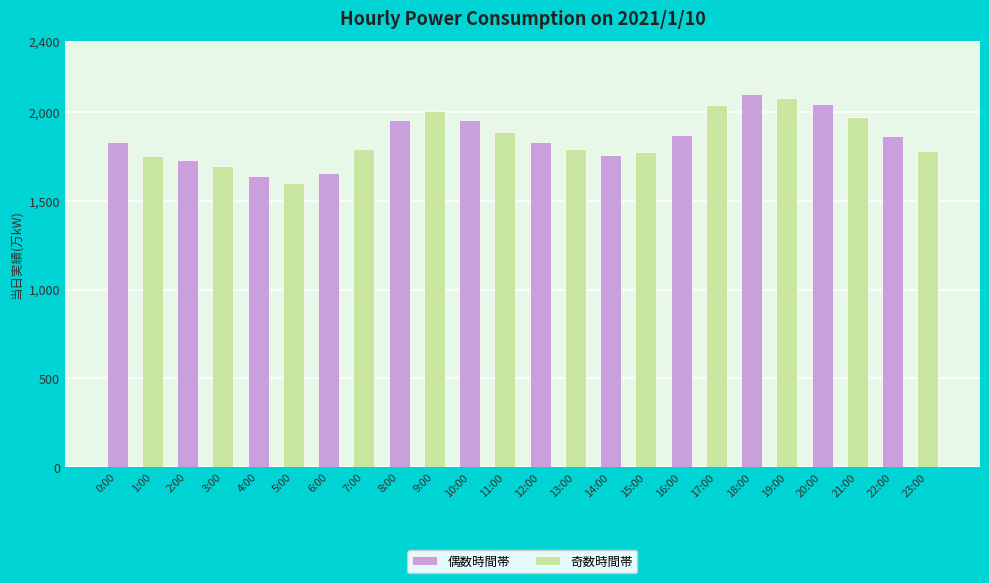

Are the bars horizontal?

No